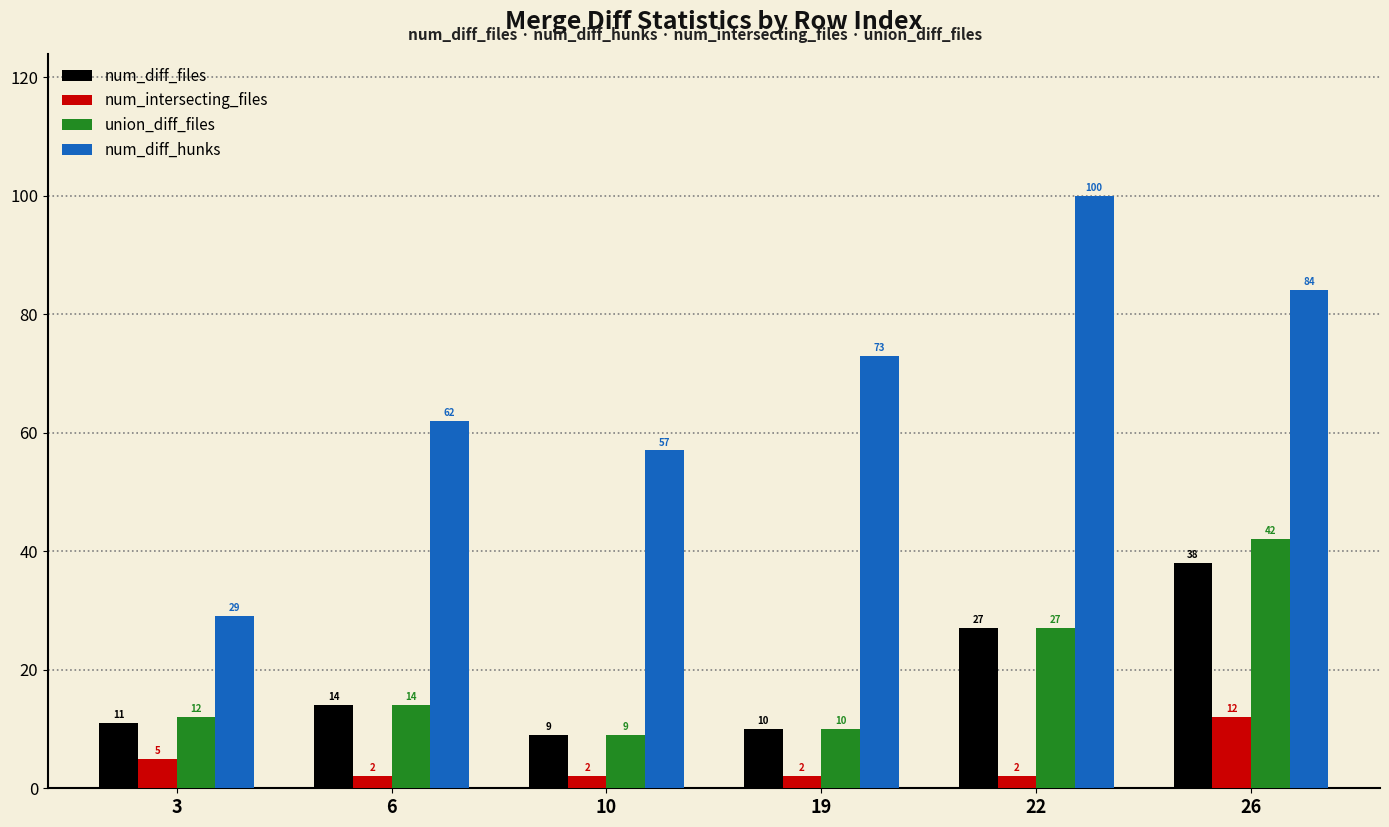

What is the sum of the num_intersecting_files values at 3 and 22?

7